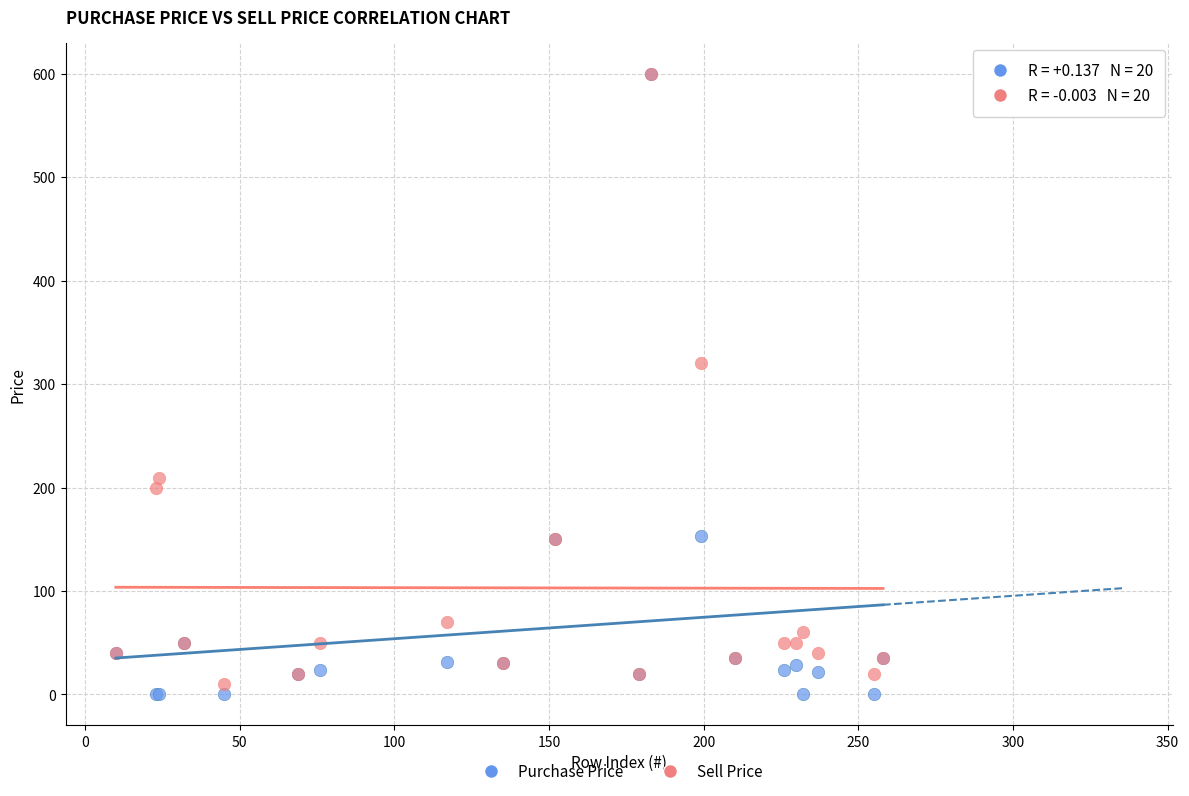

What are all the series names shown in the legend?

Purchase Price, Sell Price